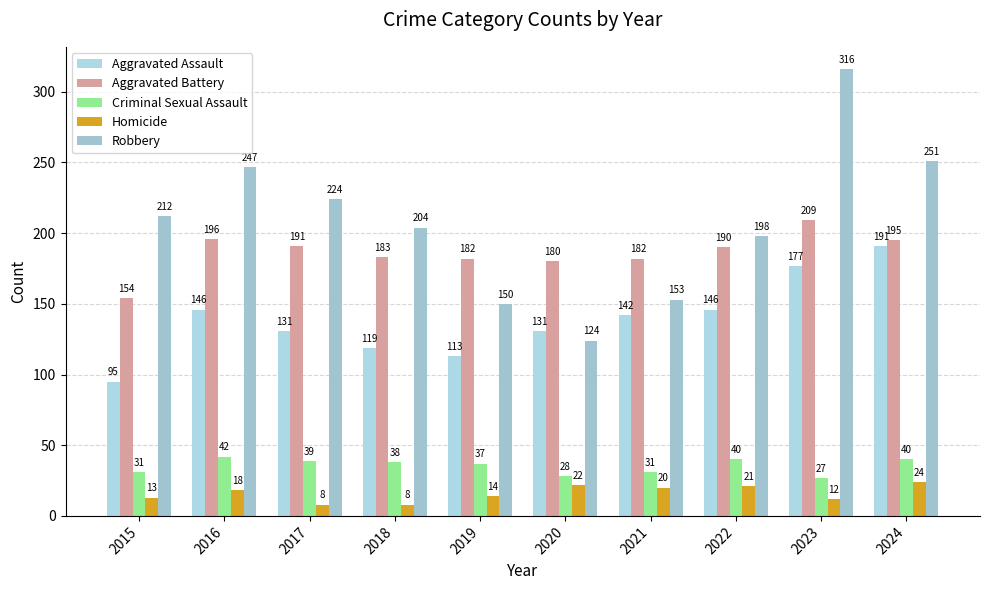

What is the average value of the Aggravated Assault series?

139